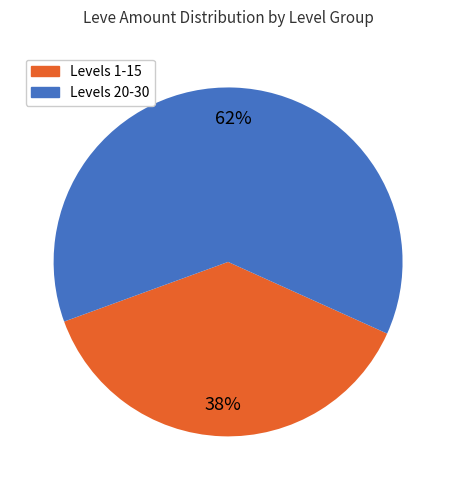

To the nearest percent, what is the average slice percentage?

50%